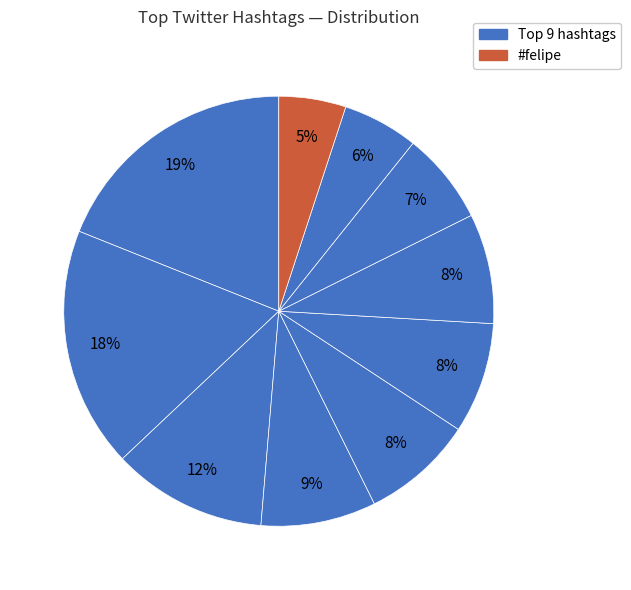

Count the number of slices in the pie.

10